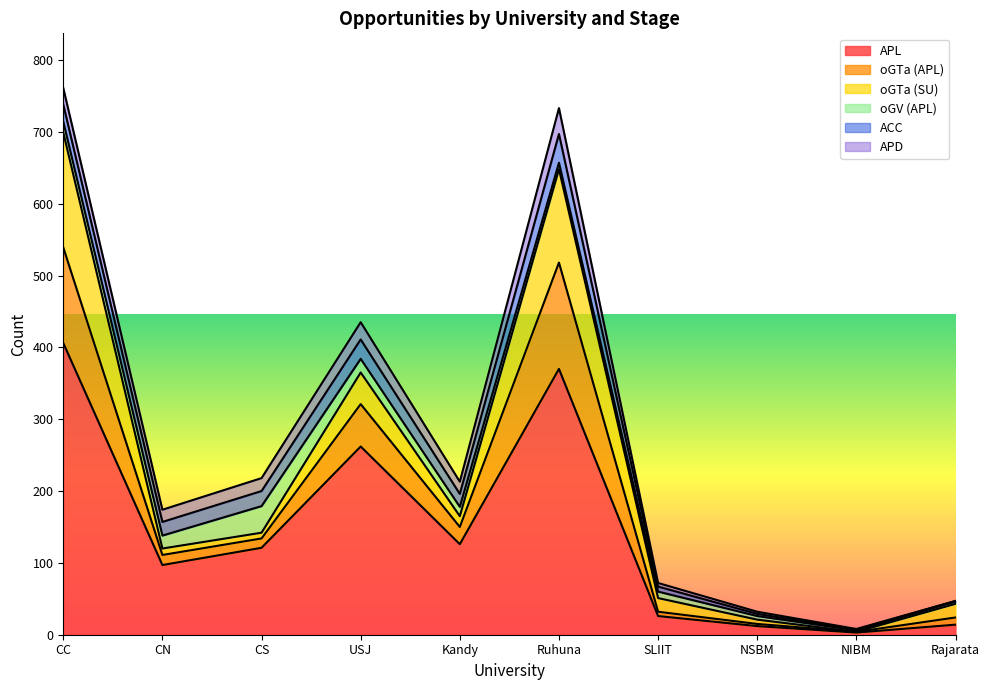

The value of ACC at NSBM is 5. True or false?

False